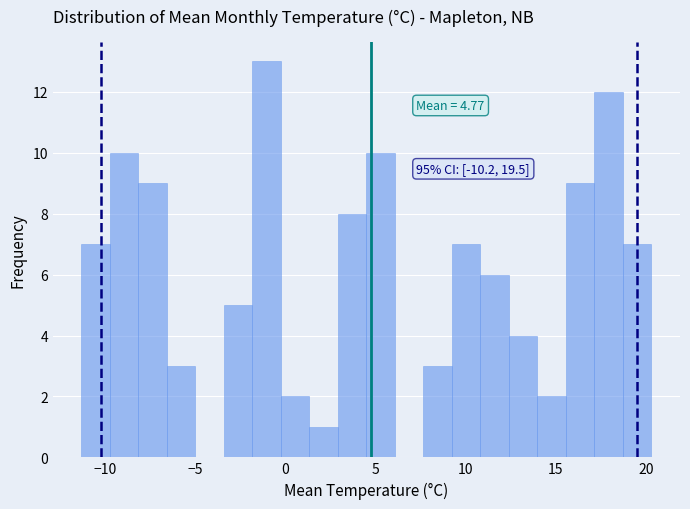

Around what value on the x-axis is the tallest bar? Give the approximate position of its centre, as read against the axis.

-1.0